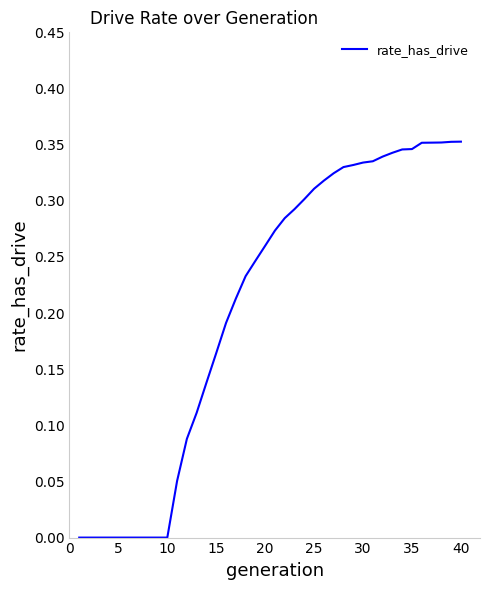

How many distinct data groups are displayed?

1